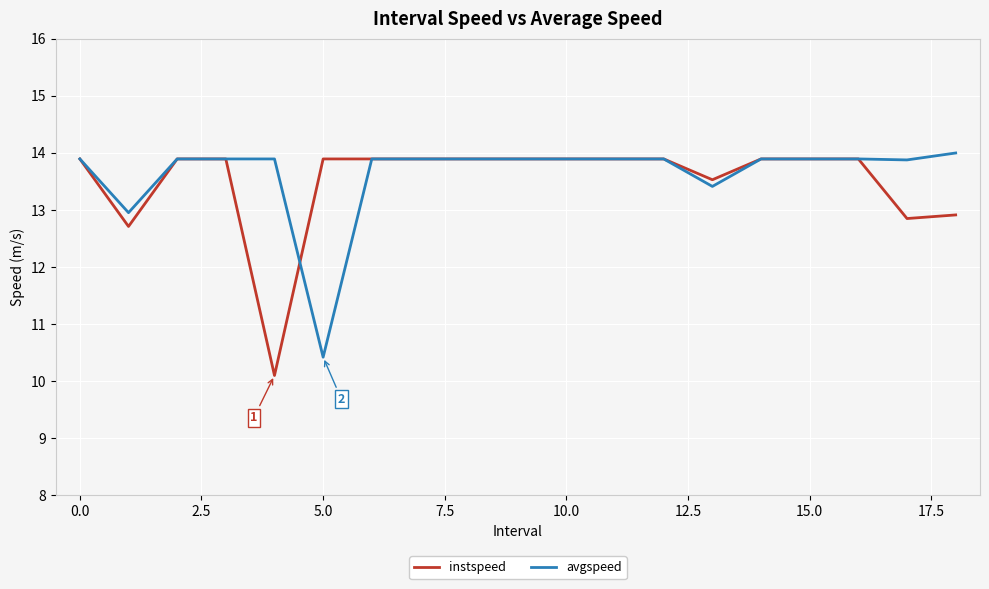

Reading left to right, list all the values displayed in this chart.

instspeed: 13.9	12.7	13.9	13.9	10.1	13.9	13.9	13.9	13.9	13.9	13.9	13.9	13.9	13.5	13.9	13.9	13.9	12.8	12.9
avgspeed: 13.9	12.9	13.9	13.9	13.9	10.4	13.9	13.9	13.9	13.9	13.9	13.9	13.9	13.4	13.9	13.9	13.9	13.9	14.0